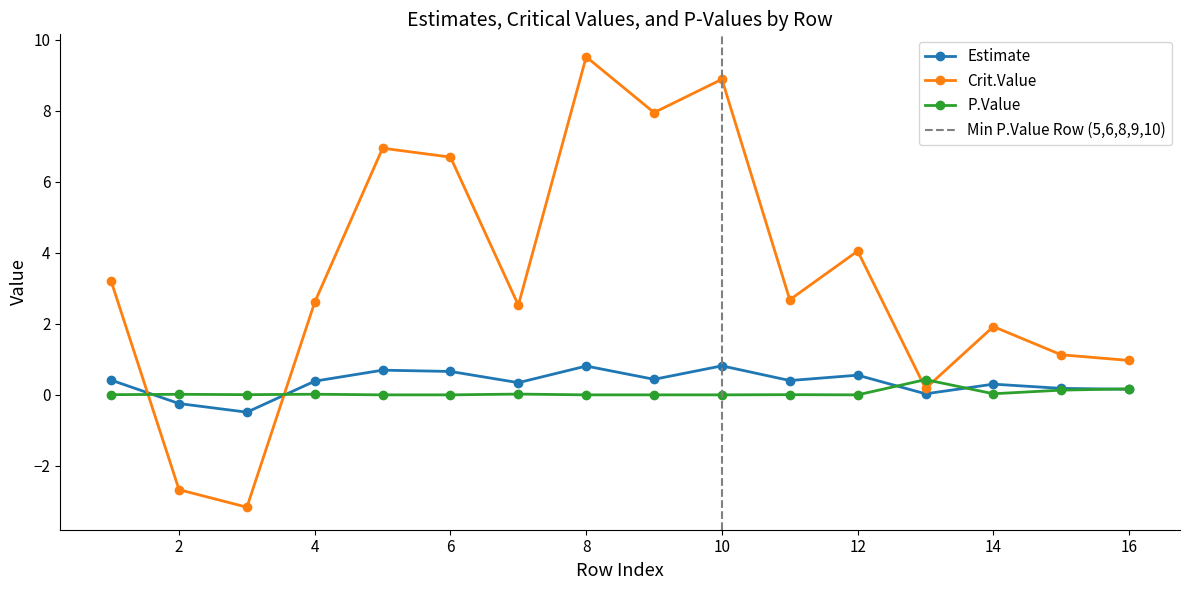

Which series changed the most between 2 and 7?

Crit.Value